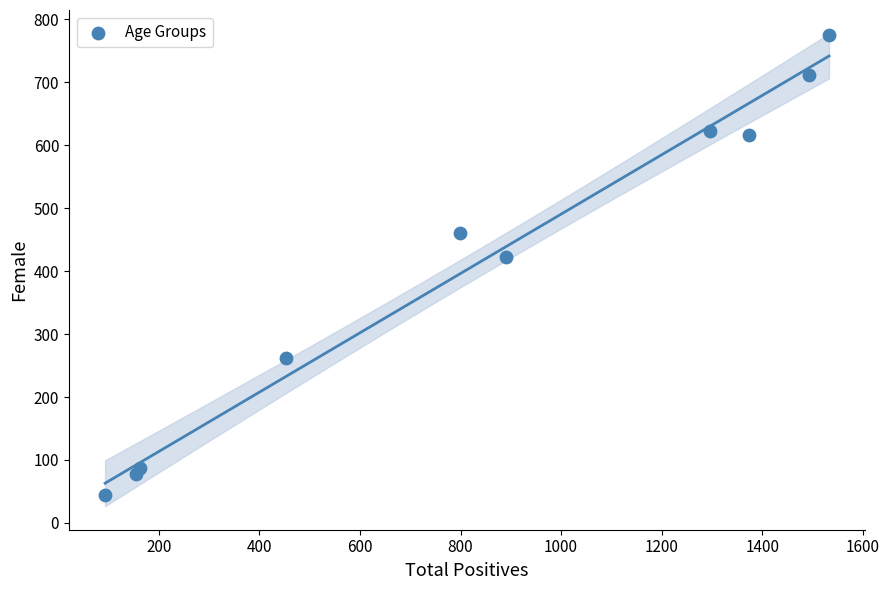

What is the range of Y values (max minus min)?

731